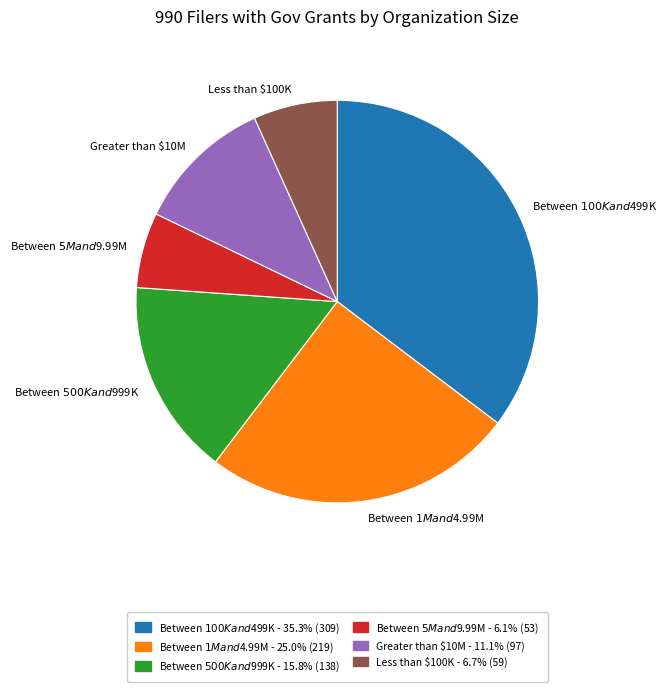

How many slices are in this pie chart?

6